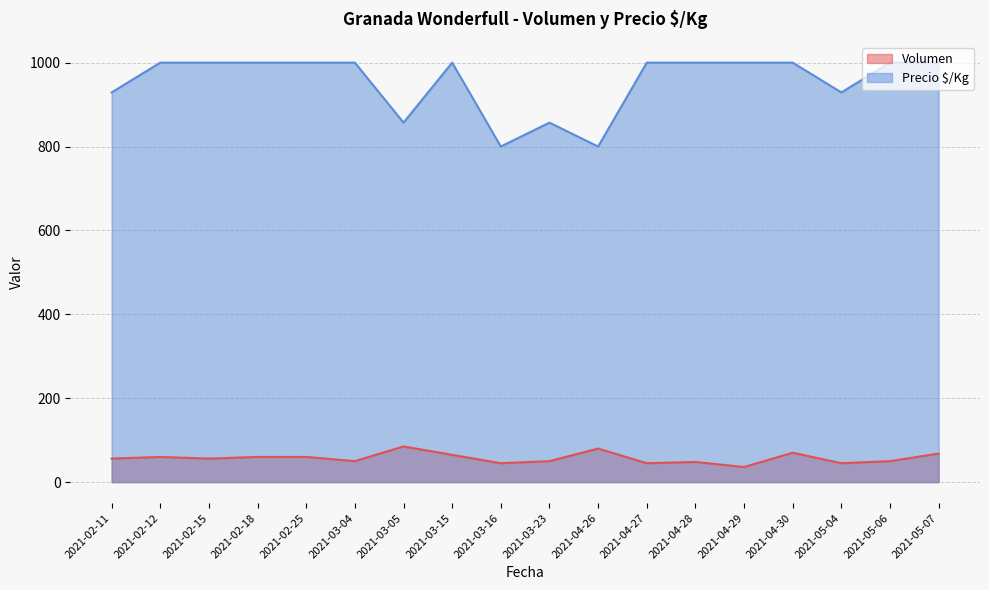

What is the minimum value shown in the chart?

36